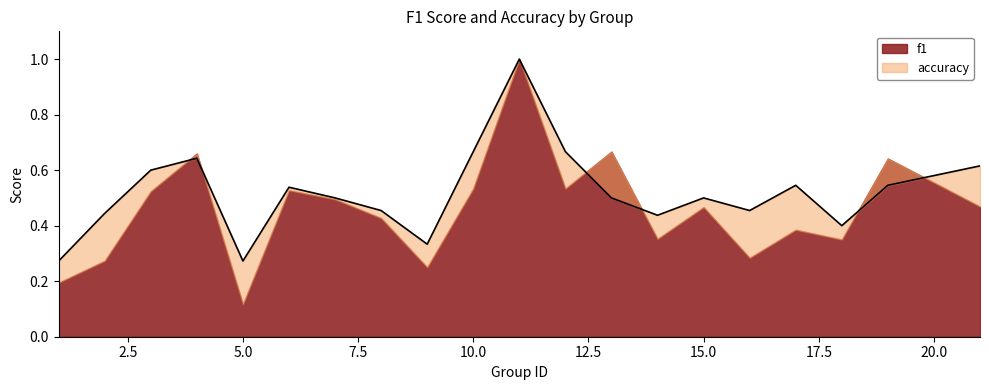

Is it true that the value at 2 is 0.1?

False